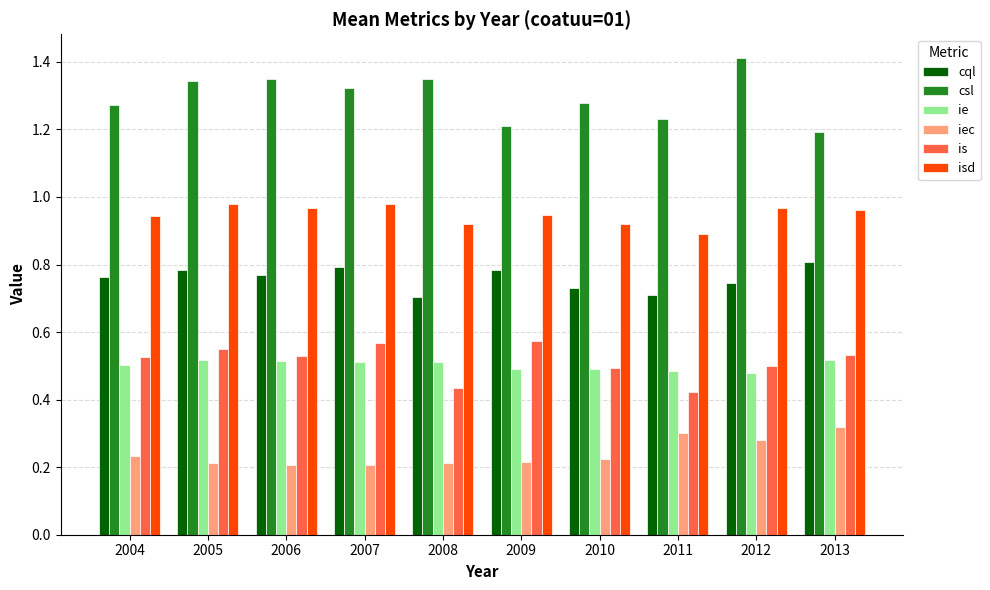

Is it true that cql equals 0.5 at 2013?

False